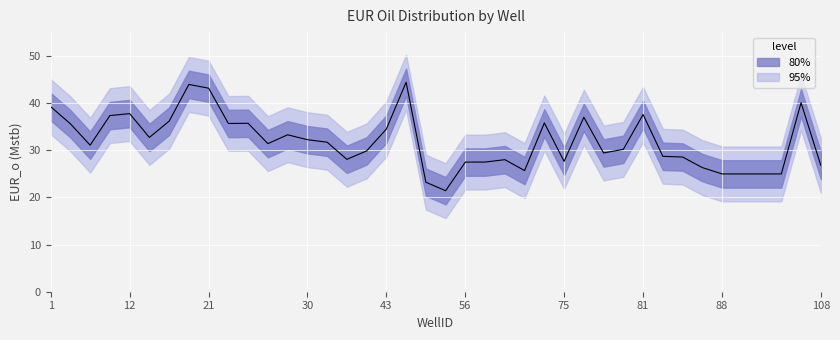

What is the label of the 20th point from the left?

19